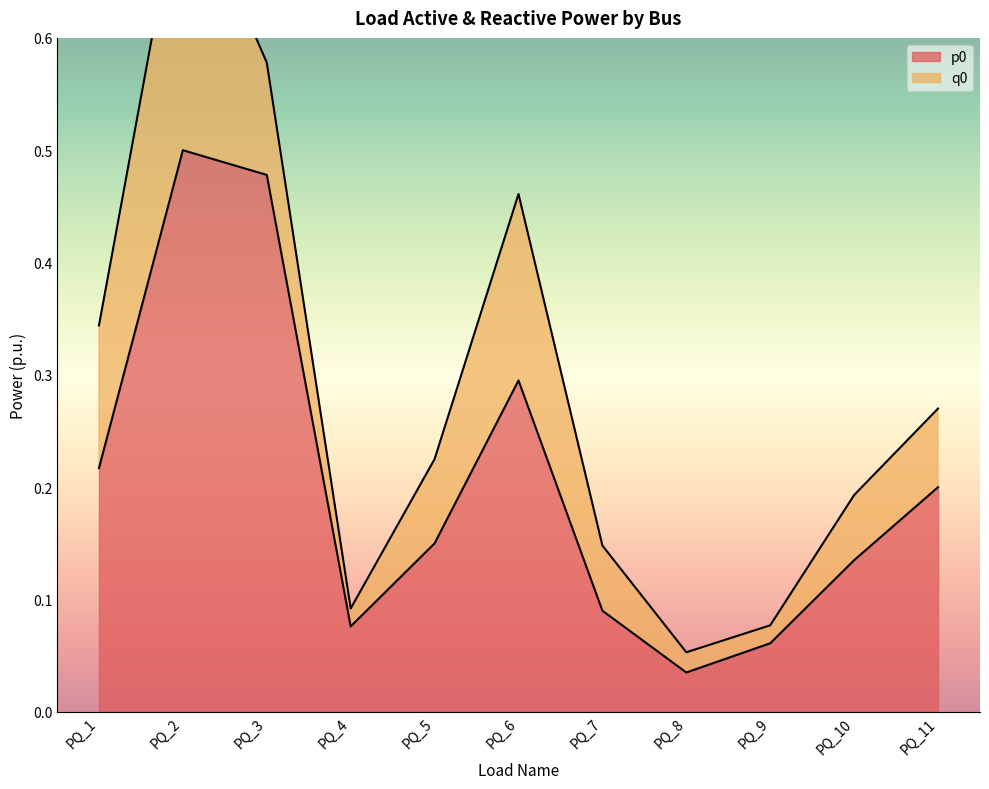

Rank the categories by value from lowest to highest.

PQ_8, PQ_9, PQ_4, PQ_7, PQ_10, PQ_5, PQ_11, PQ_1, PQ_6, PQ_3, PQ_2